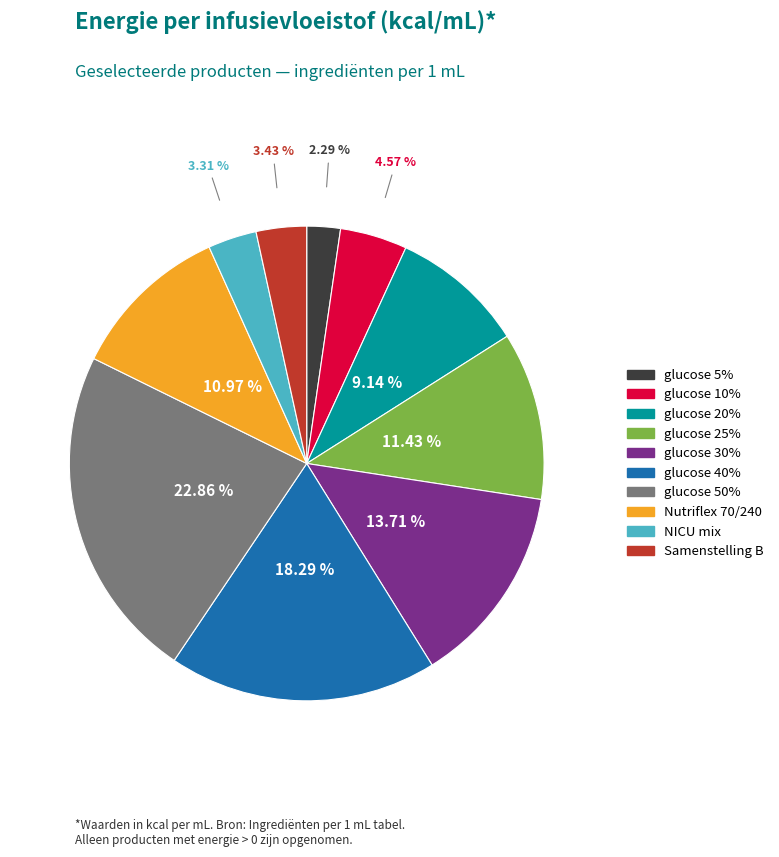

How many slices are in this pie chart?

10